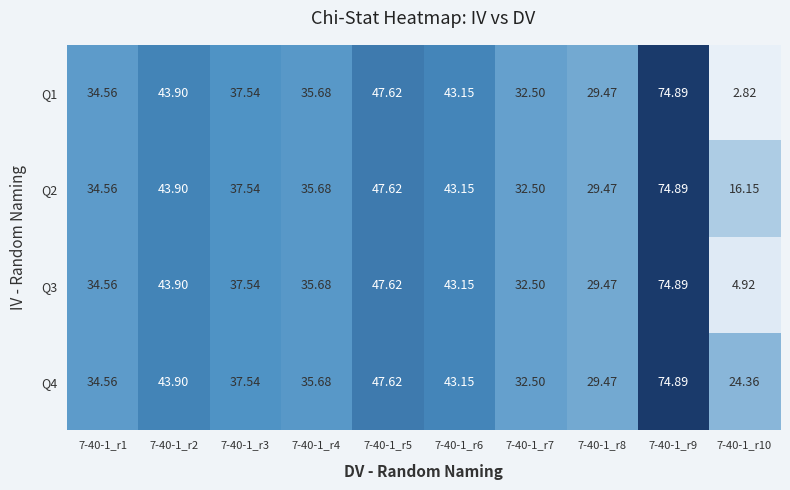

Is the value of Q1 at 7-40-1_r6 greater than the value of Q4 at 7-40-1_r7?

Yes